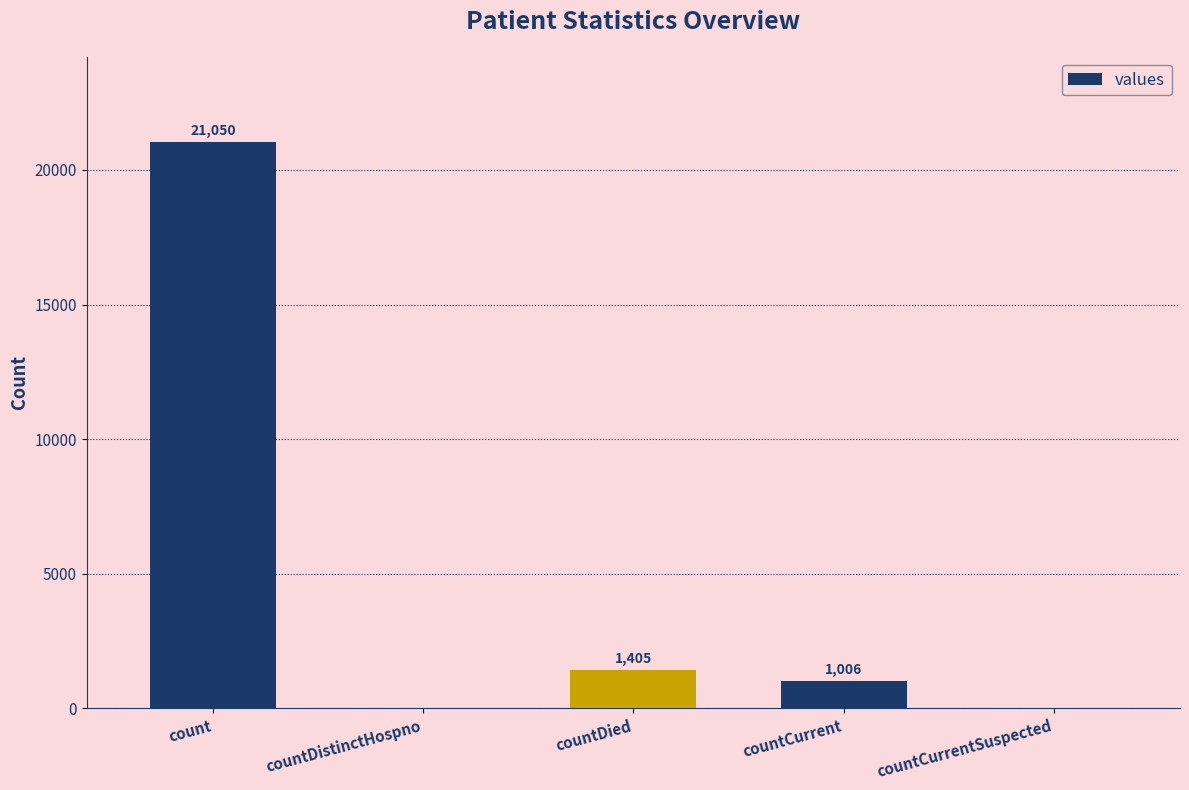

What is the ratio of the value at count to the value at countDied?

15.0